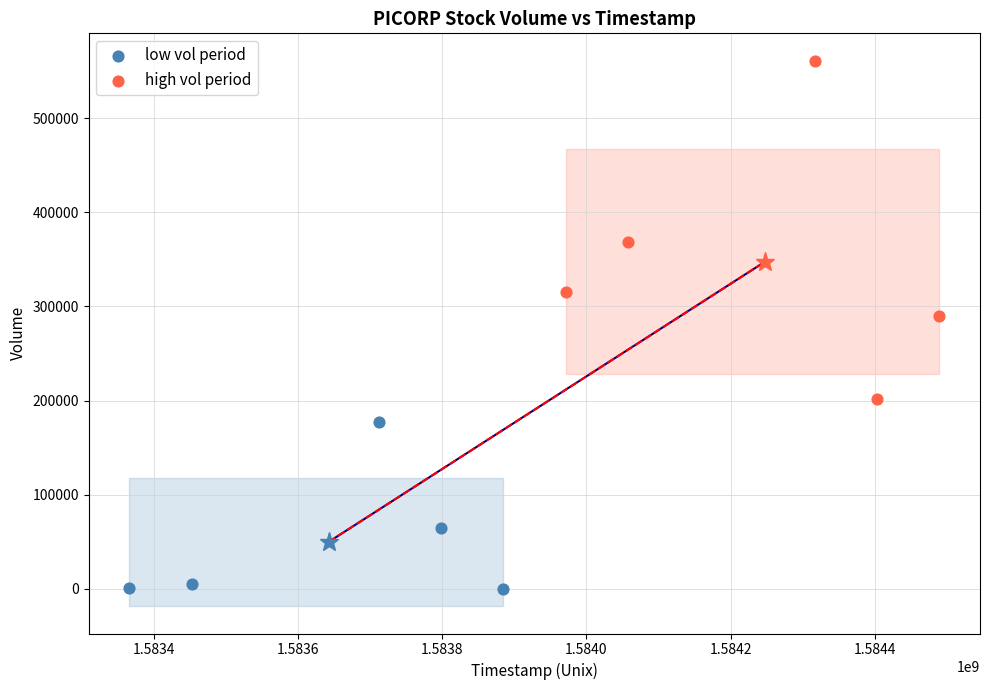

Which series reaches the minimum Y coordinate?

low vol period